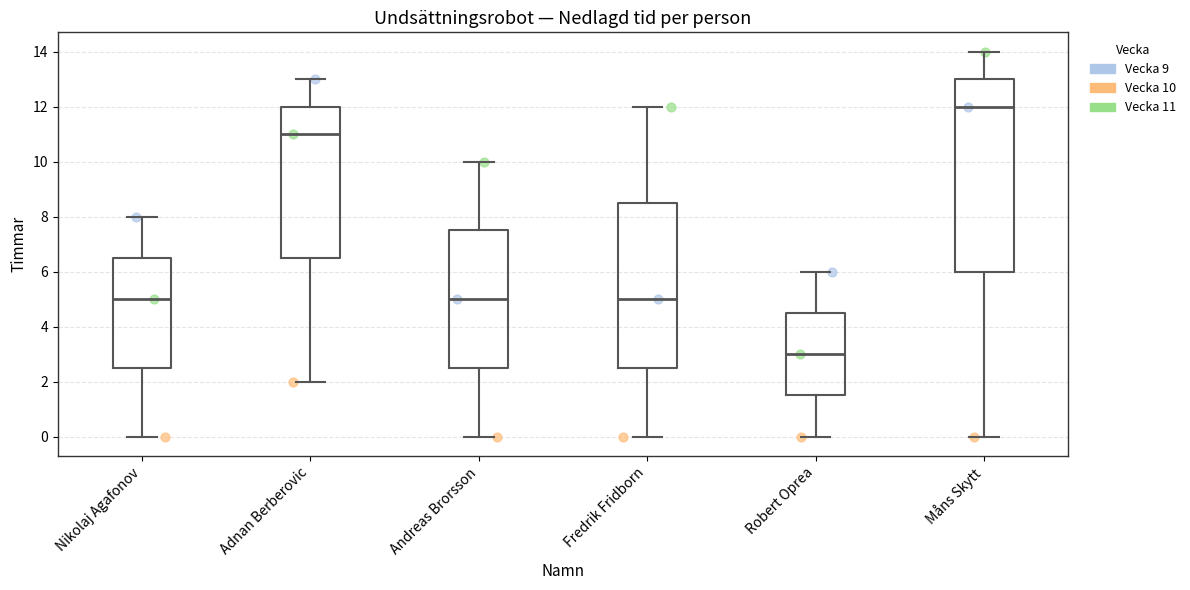

Where does the lower whisker of the box for Adnan Berberovic end on the y-axis? The values are not printed on the chart, so give them approximately, as read against the axis.

2.0